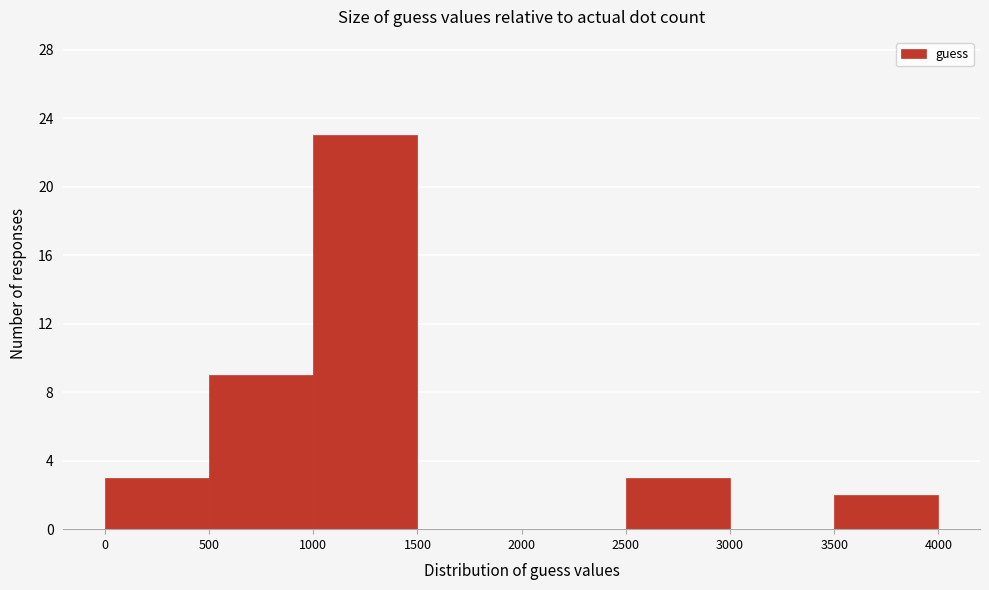

What is the height of the bar covering 0 to 500 on the x-axis? The values are not printed on the chart, so give them approximately, as read against the axis.

3